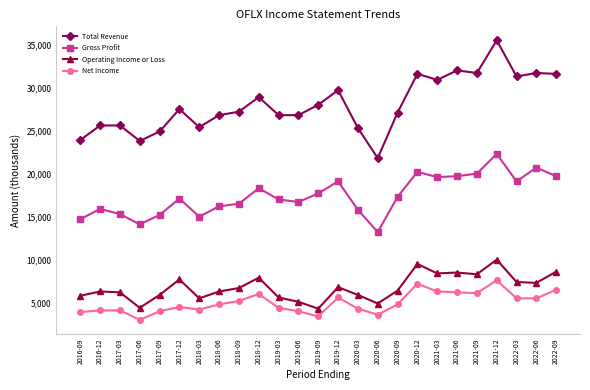

What is the maximum value for Gross Profit?

22300